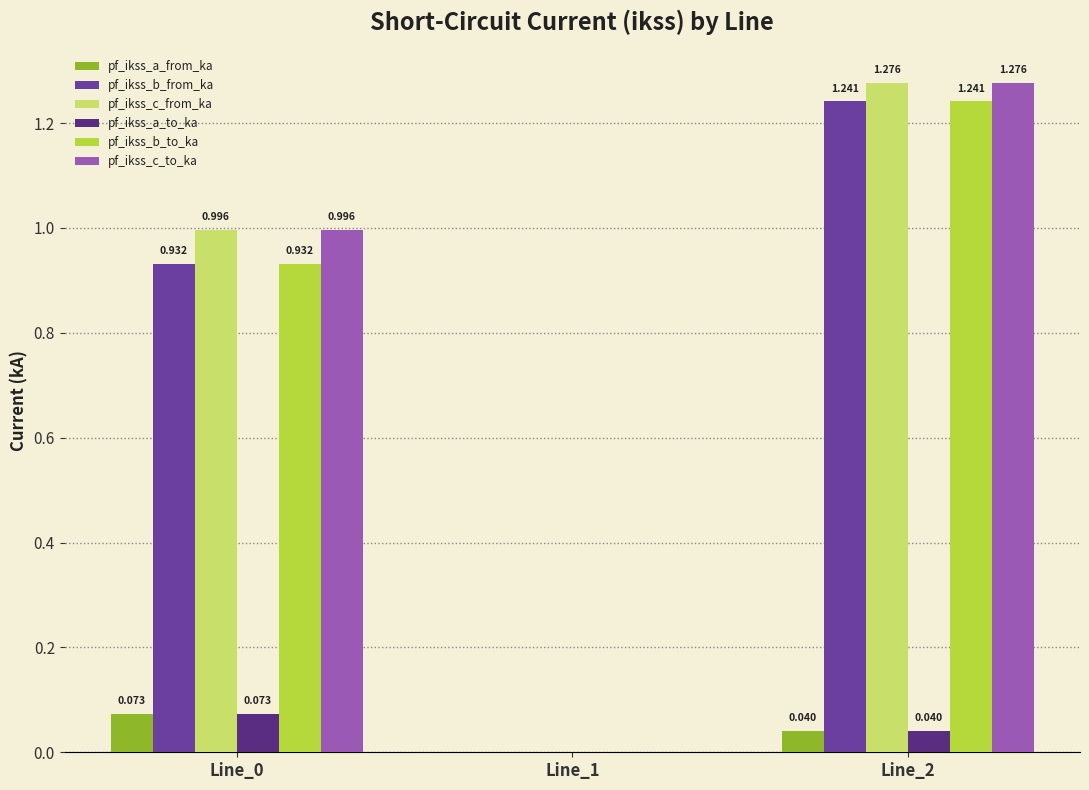

Rank the categories by pf_ikss_b_to_ka value from lowest to highest.

Line_1, Line_0, Line_2